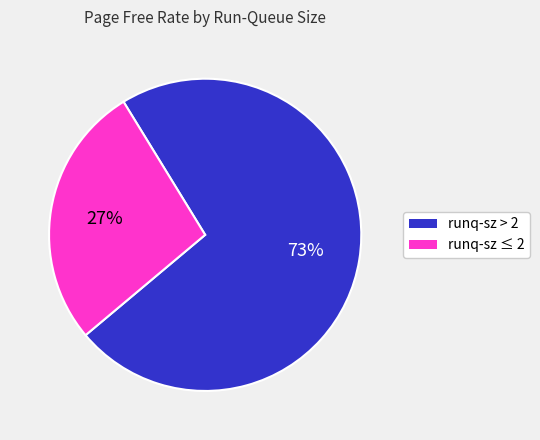

True or false: runq-sz ≤ 2 accounts for 27% of the total.

True